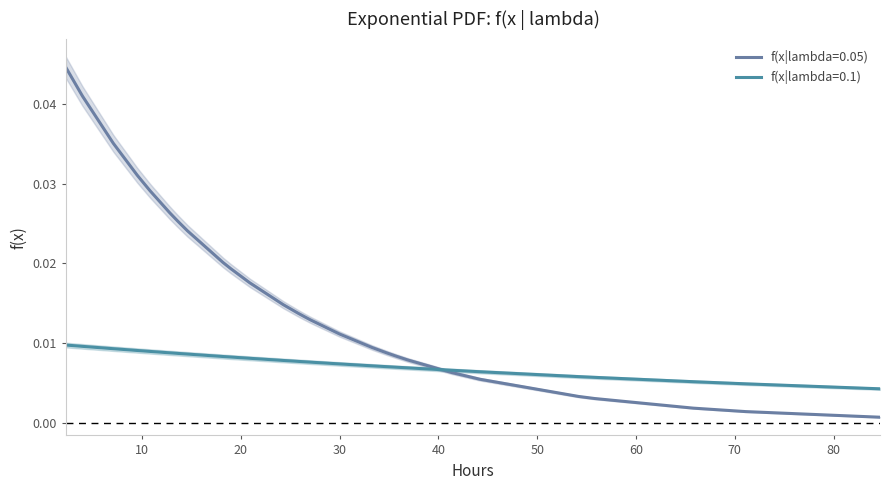

Rank the series by their maximum value, from lowest to highest.

f(x|lambda=0.1), f(x|lambda=0.05)